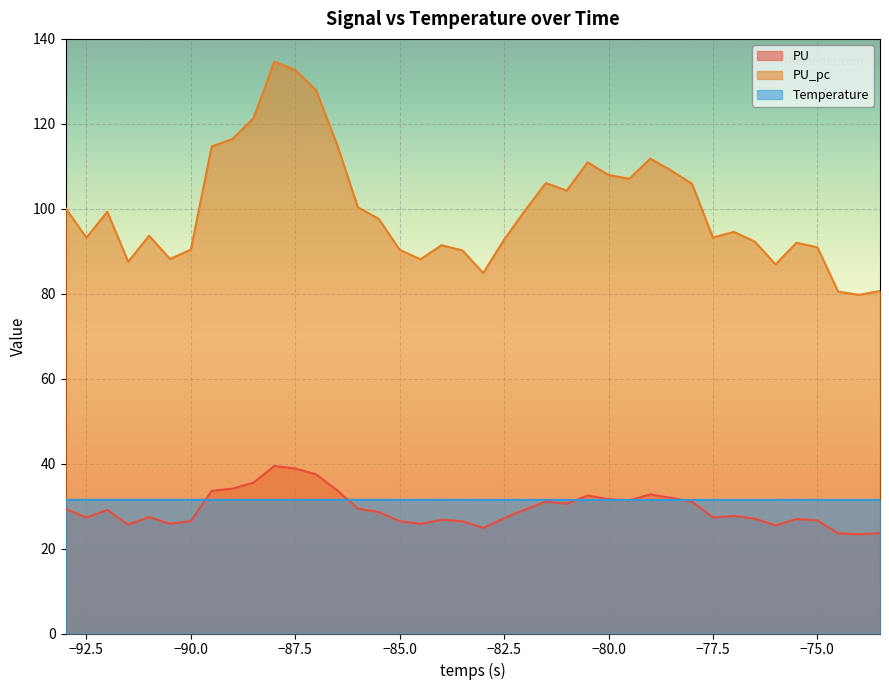

Is it true that PU_pc equals 130.8 at −85.0?

False